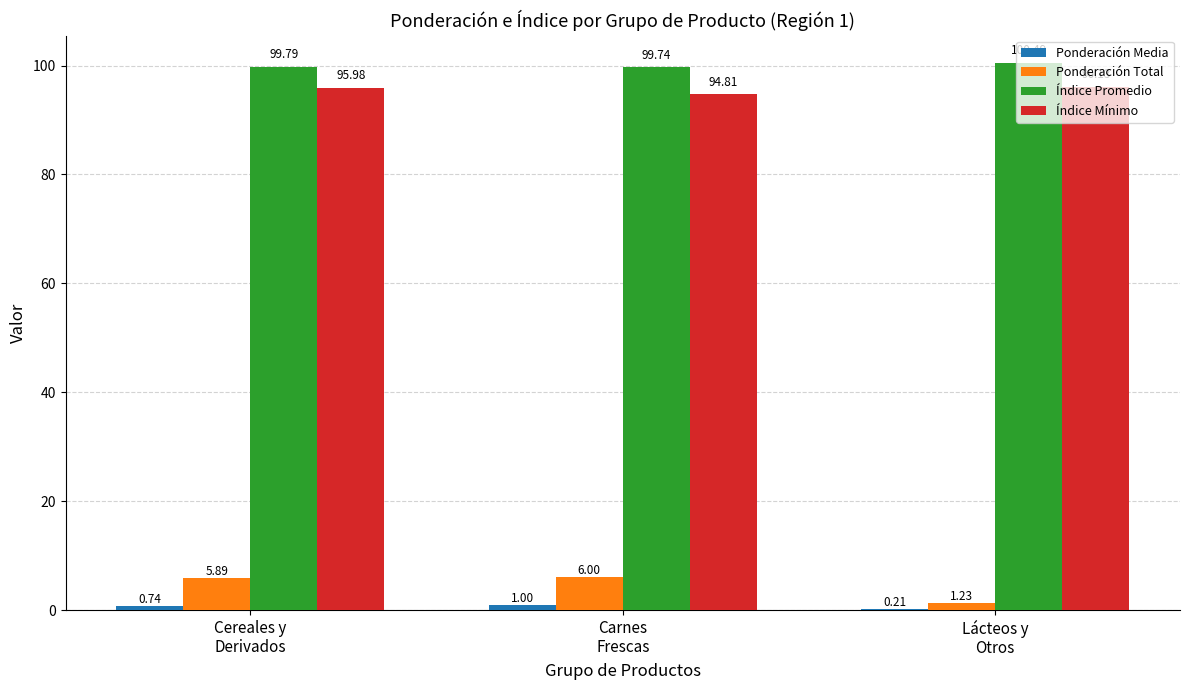

What is the greatest value displayed?

100.5